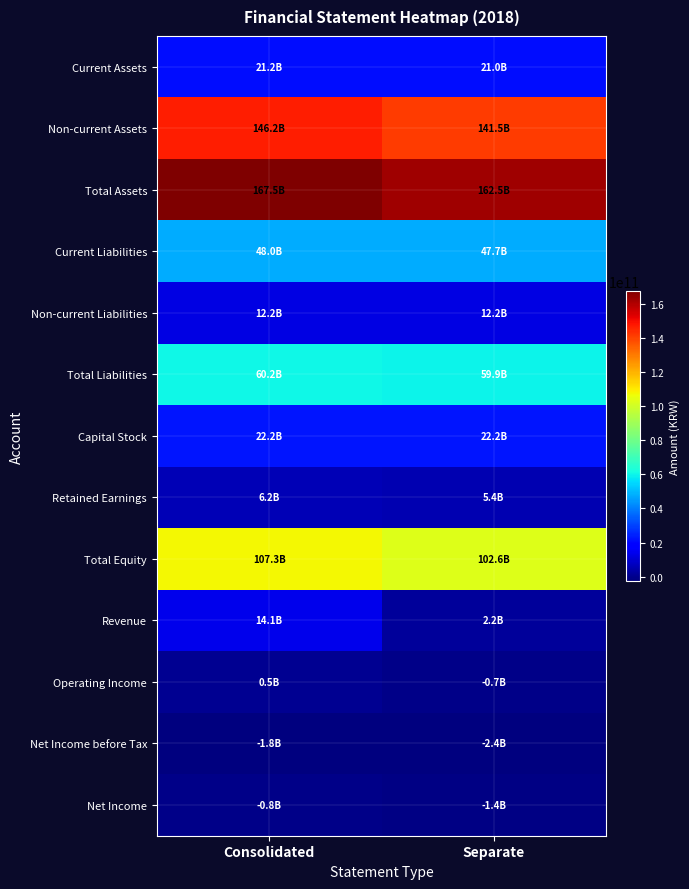

What is the difference between the highest and lowest values at Consolidated?

169241749734